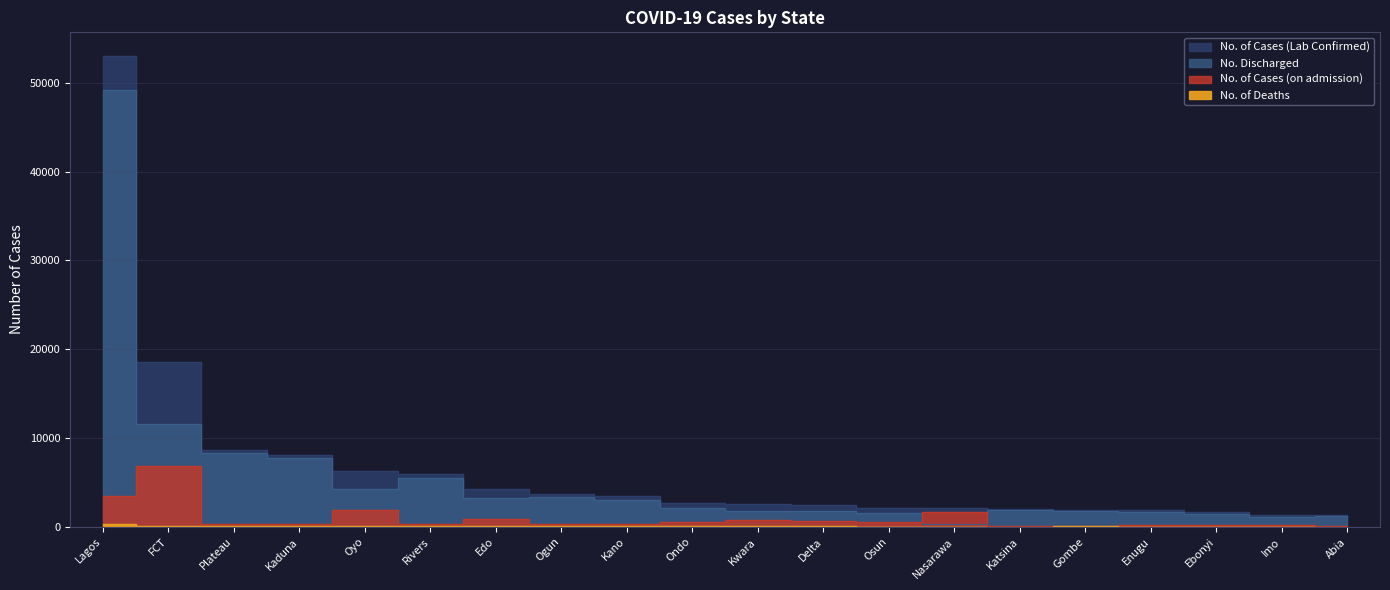

Reading right to left, transcribe all the data shown in this chart.

No. of Cases (Lab Confirmed): Abia=1338	Imo=1341	Ebonyi=1701	Enugu=1901	Gombe=1940	Katsina=2017	Nasarawa=2115	Osun=2140	Delta=2465	Kwara=2541	Ondo=2724	Kano=3486	Ogun=3713	Edo=4264	Rivers=5985	Oyo=6326	Kaduna=8077	Plateau=8691	FCT=18552	Lagos=53041
No. Discharged: Abia=1212	Imo=1113	Ebonyi=1409	Enugu=1635	Gombe=1778	Katsina=1932	Nasarawa=373	Osun=1508	Delta=1744	Kwara=1750	Ondo=2080	Kano=3082	Ogun=3325	Edo=3277	Rivers=5540	Oyo=4312	Kaduna=7718	Plateau=8280	FCT=11604	Lagos=49228
No. of Cases (on admission): Abia=113	Imo=209	Ebonyi=262	Enugu=243	Gombe=119	Katsina=58	Nasarawa=1729	Osun=591	Delta=669	Kwara=747	Ondo=588	Kano=309	Ogun=342	Edo=835	Rivers=357	Oyo=1909	Kaduna=301	Plateau=355	FCT=6811	Lagos=3443
No. of Deaths: Abia=13	Imo=19	Ebonyi=30	Enugu=23	Gombe=43	Katsina=27	Nasarawa=13	Osun=41	Delta=52	Kwara=44	Ondo=56	Kano=95	Ogun=46	Edo=152	Rivers=88	Oyo=105	Kaduna=58	Plateau=56	FCT=137	Lagos=370